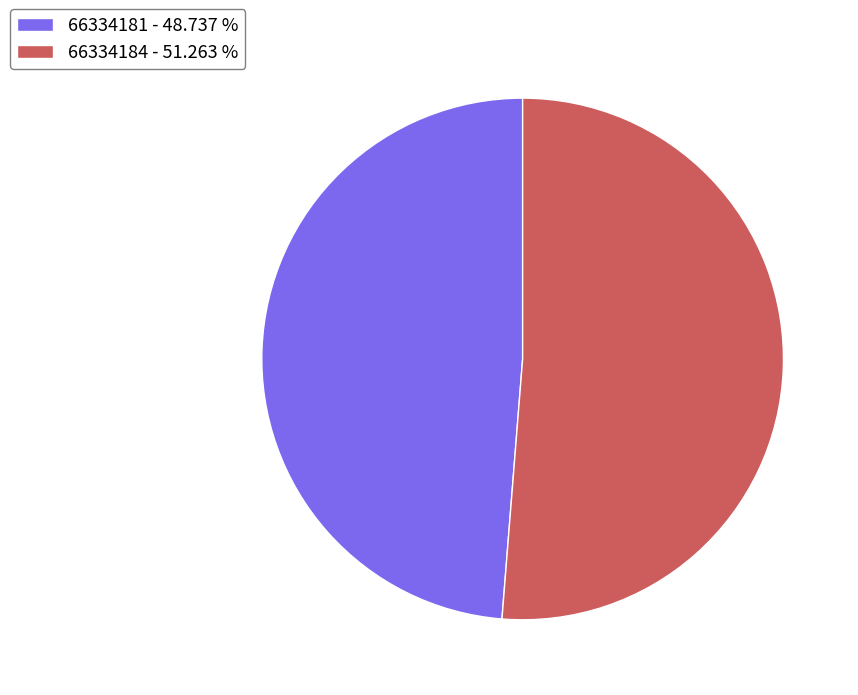

Which has a higher value, 66334181 - 48.737 % or 66334184 - 51.263 %?

66334184 - 51.263 %